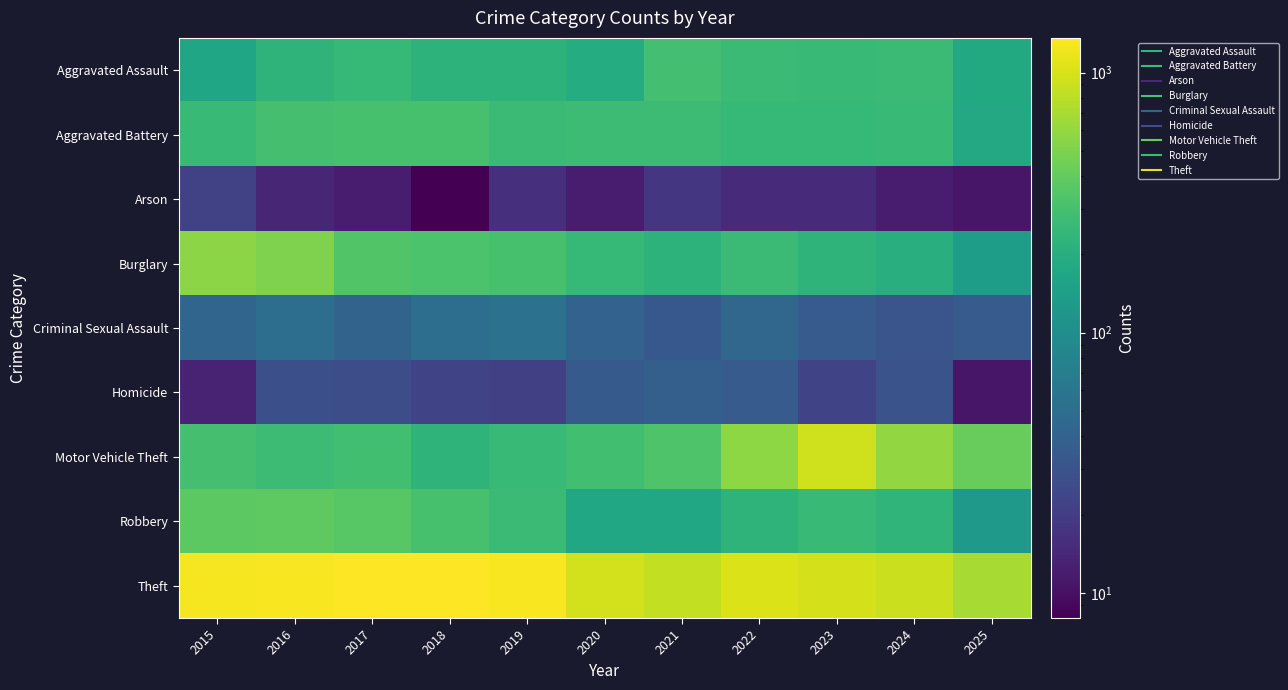

How many distinct data groups are displayed?

9